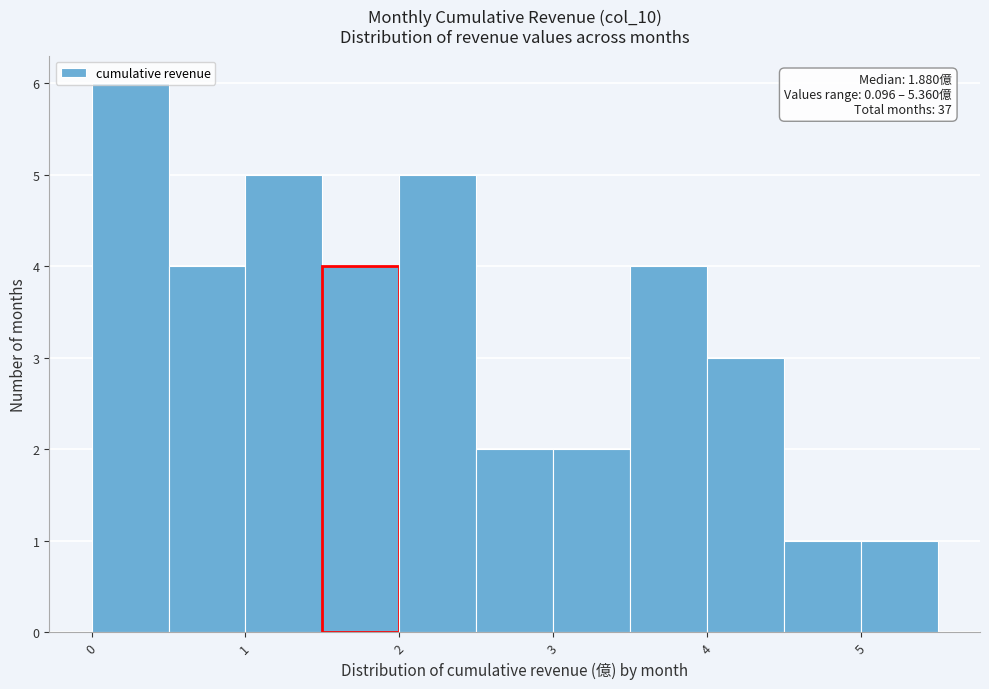

Over which range of the x-axis is the bar tallest?

0.0 to 0.5